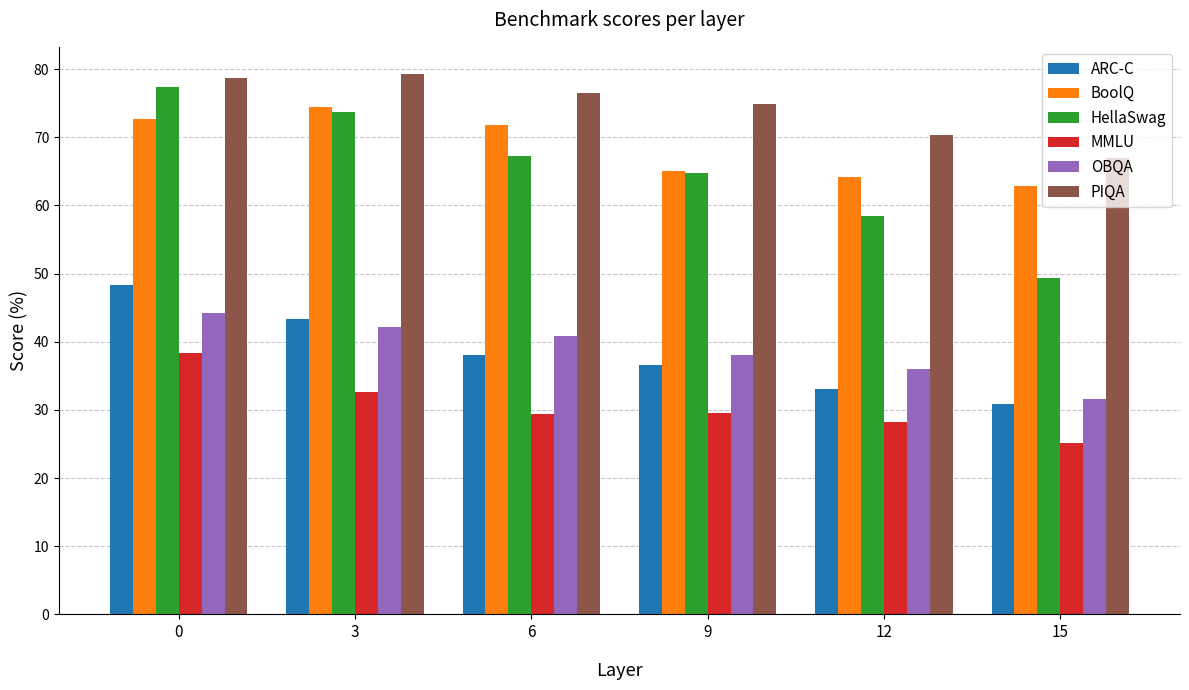

Which series has the largest range (max minus min)?

HellaSwag